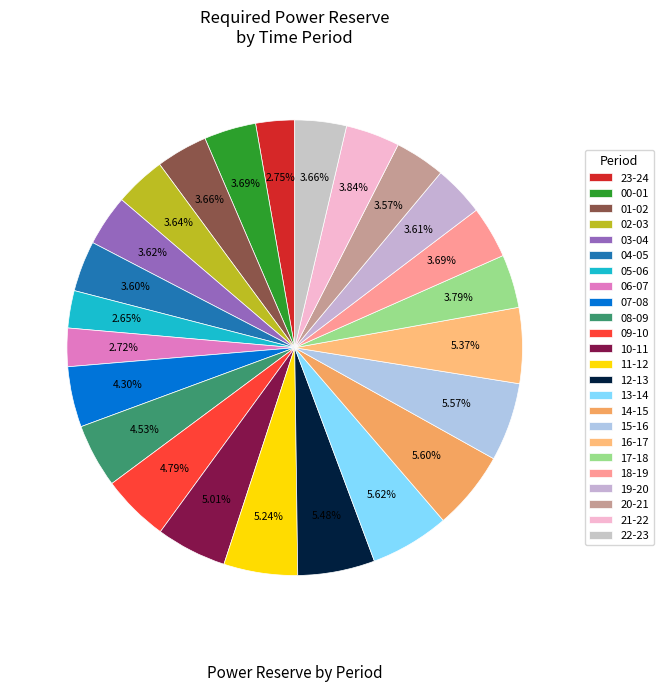

To the nearest percent, what is the difference between the largest and smallest slice percentages?

3%